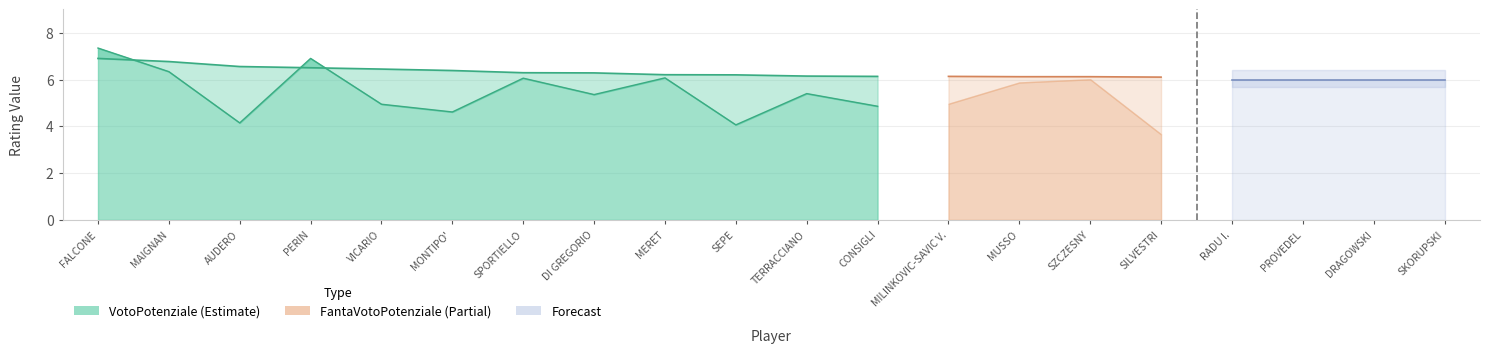

Which series changed the most between SPORTIELLO and MUSSO?

Forecast